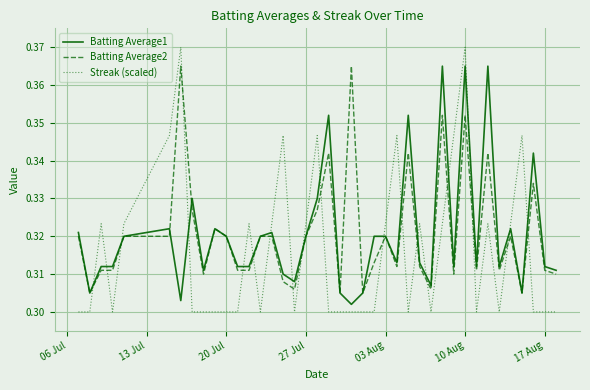

Which series has the largest range (max minus min)?

Streak (scaled)